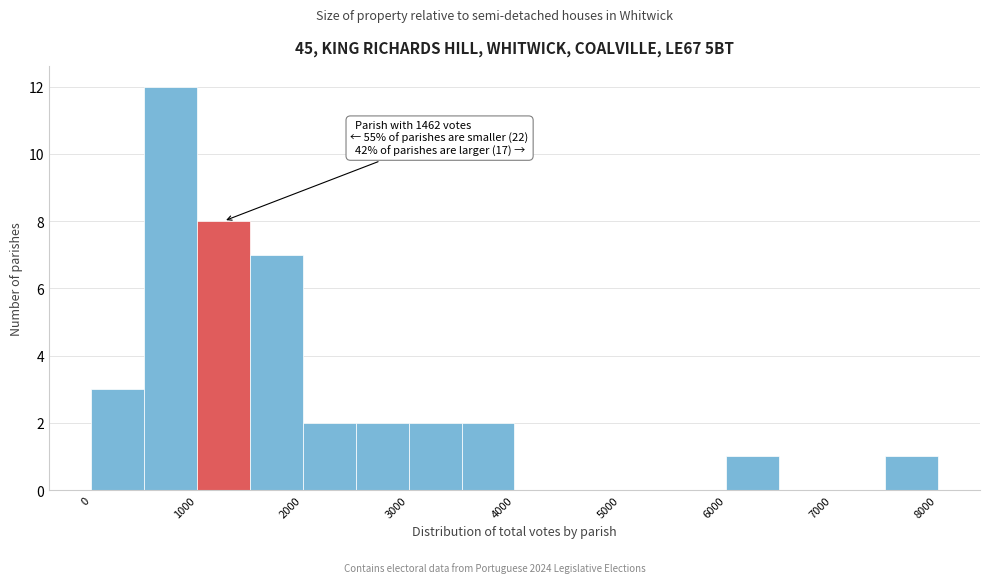

Which range on the x-axis has the tallest bar?

500 to 1000